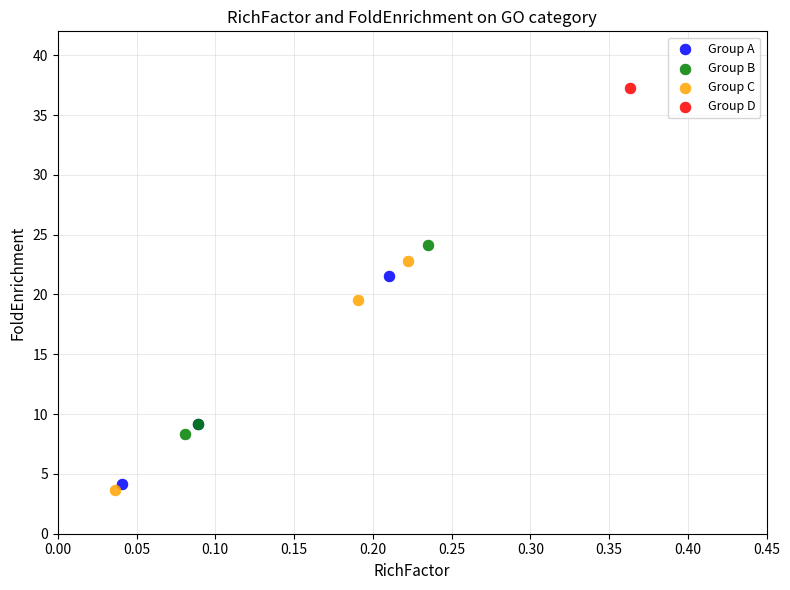

Which series reaches the maximum Y coordinate?

Group D